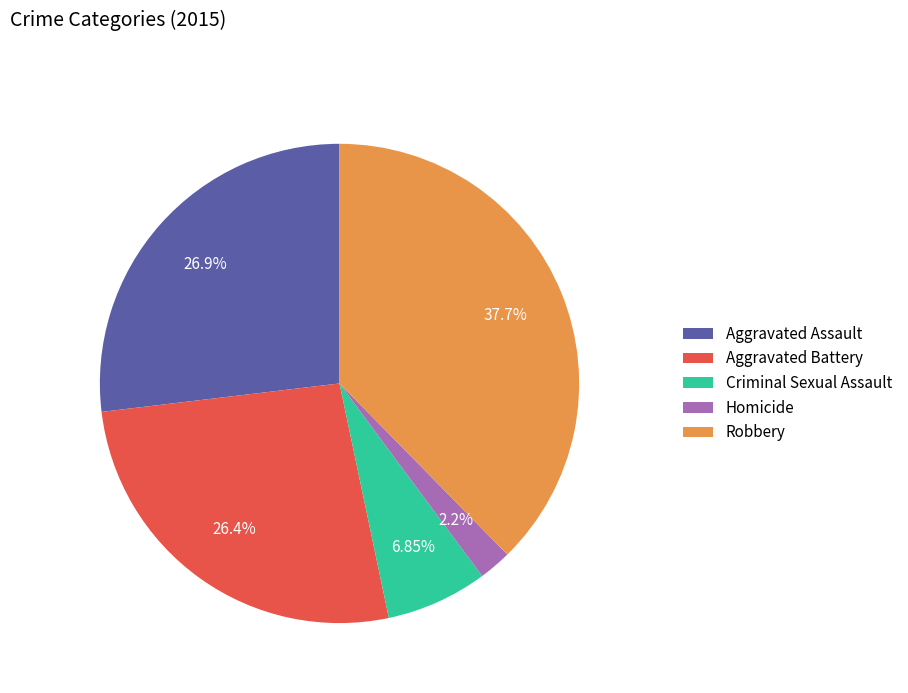

True or false: Aggravated Battery accounts for 26% of the total.

True